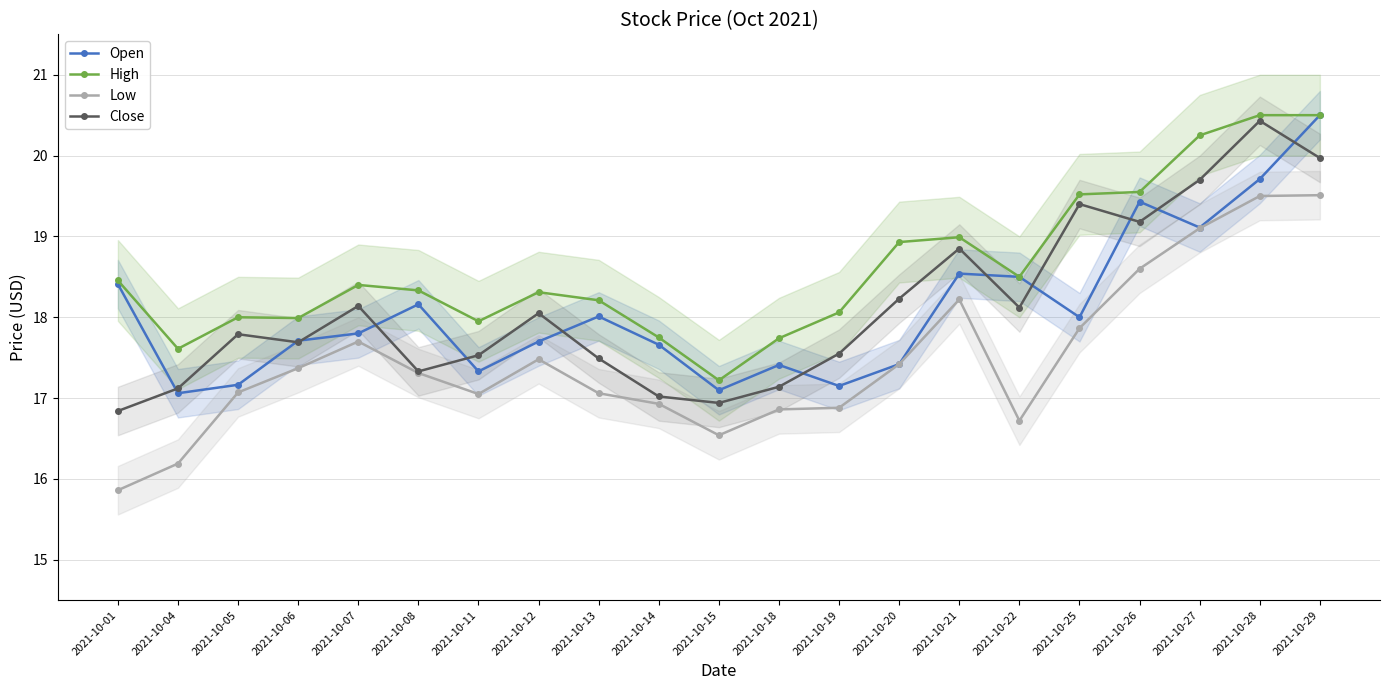

What is the difference between the highest and lowest values at 2021-10-12?

0.8